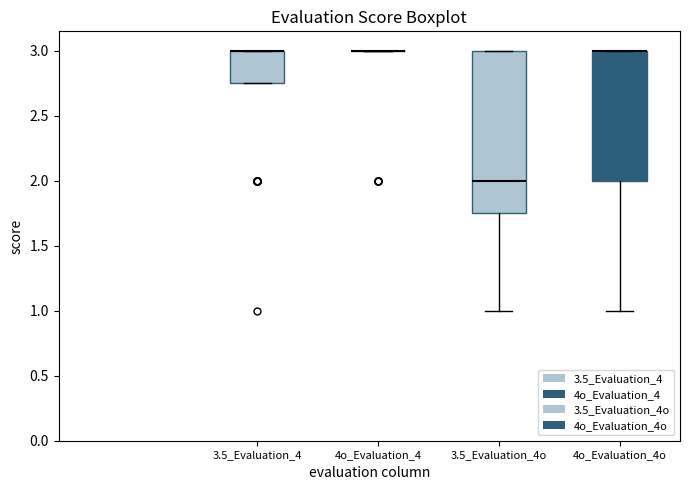

Where does the lower whisker of the box for 4o_Evaluation_4o end on the y-axis? The values are not printed on the chart, so give them approximately, as read against the axis.

1.00